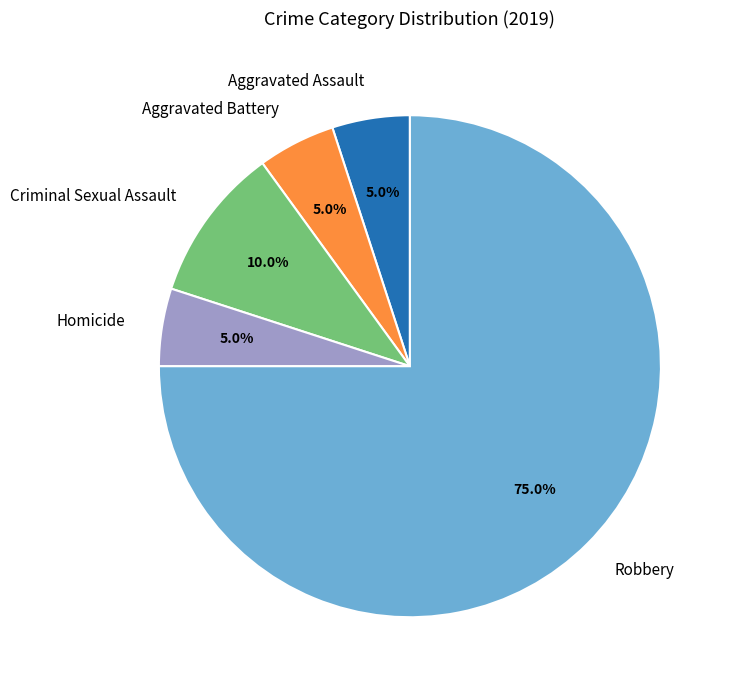

Between Criminal Sexual Assault and Aggravated Assault, which is larger?

Criminal Sexual Assault